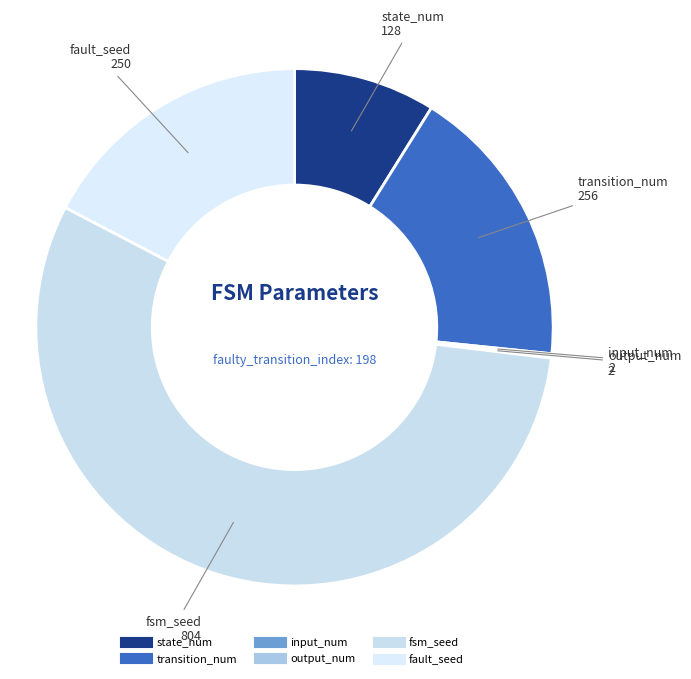

Is the sum of transition_num and fsm_seed greater than half?

Yes